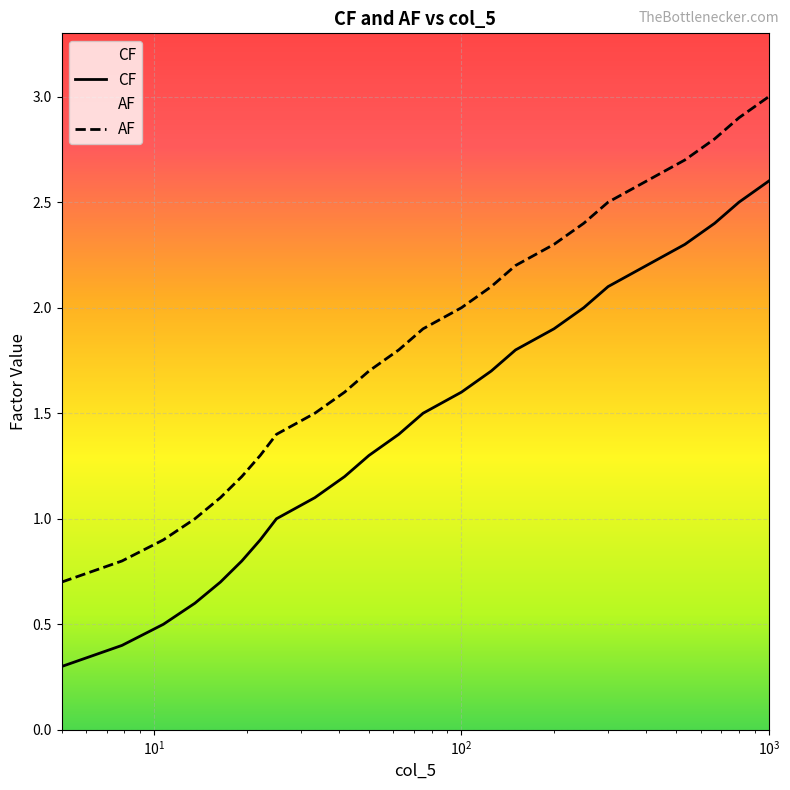

What is the greatest value displayed?

3.0